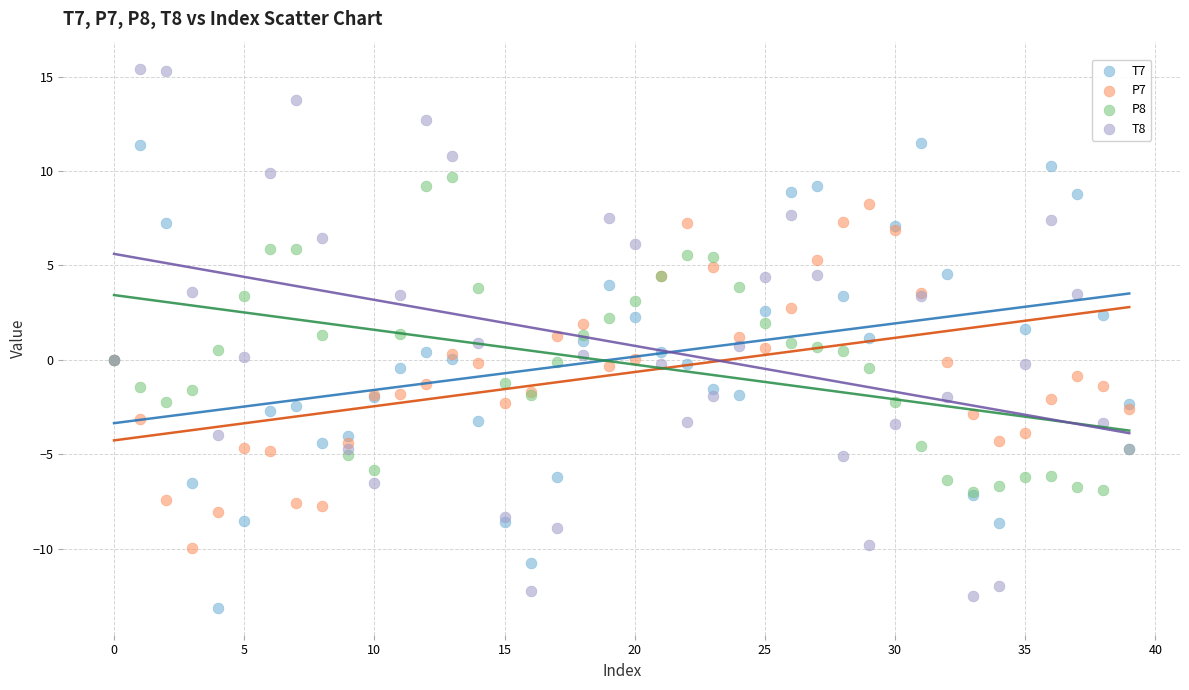

Which series contains the highest Y value?

T8